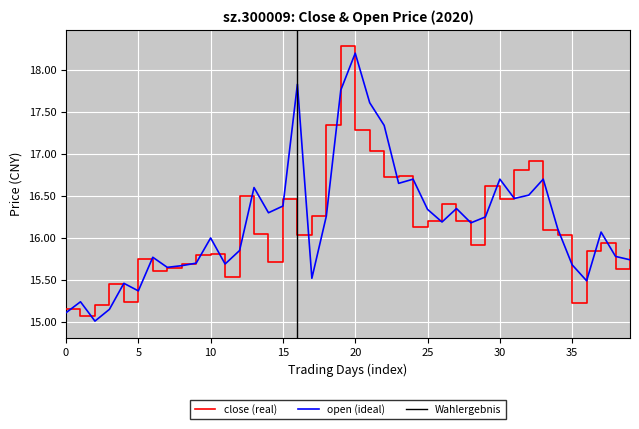

Which series has the widest spread of values?

close